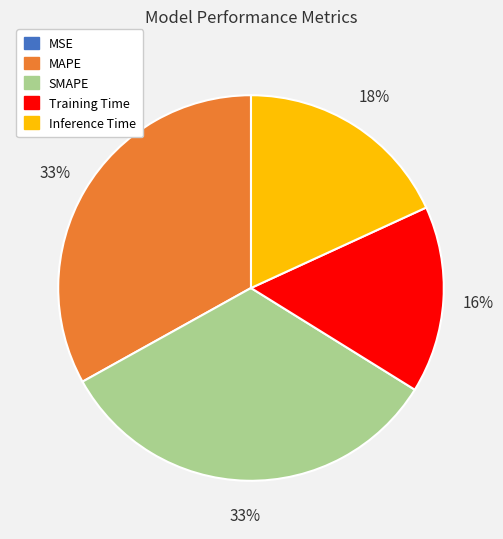

Do MAPE and SMAPE together represent more than half of the pie?

Yes